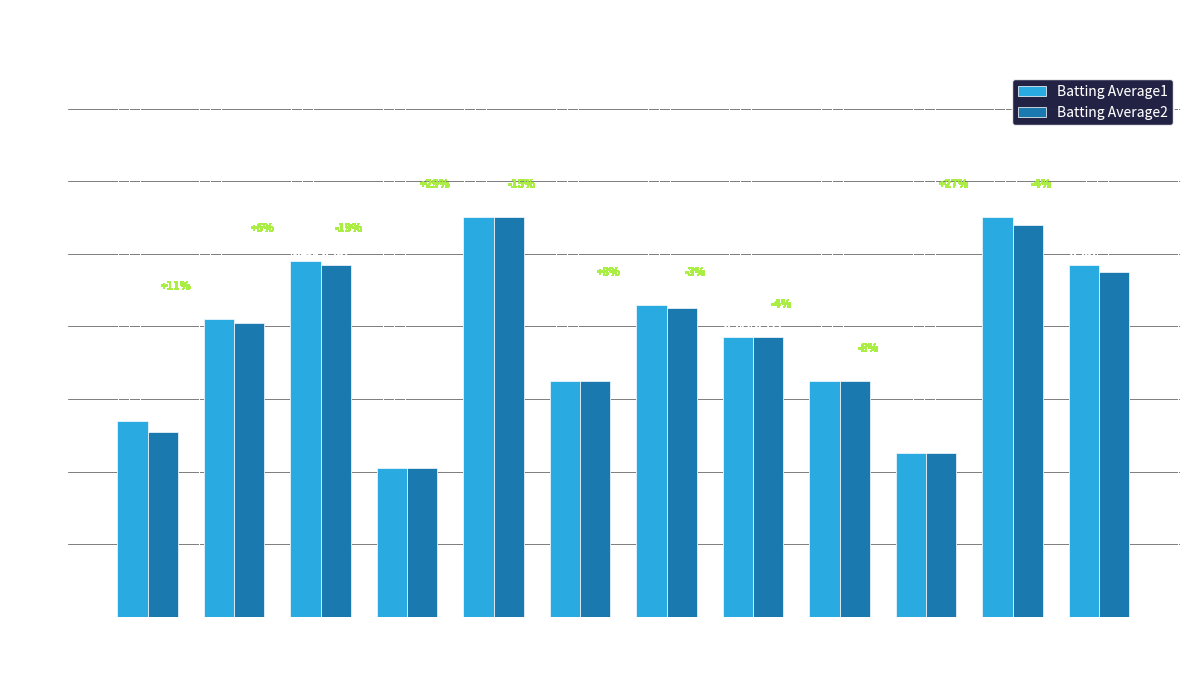

How many groups of bars are there?

12